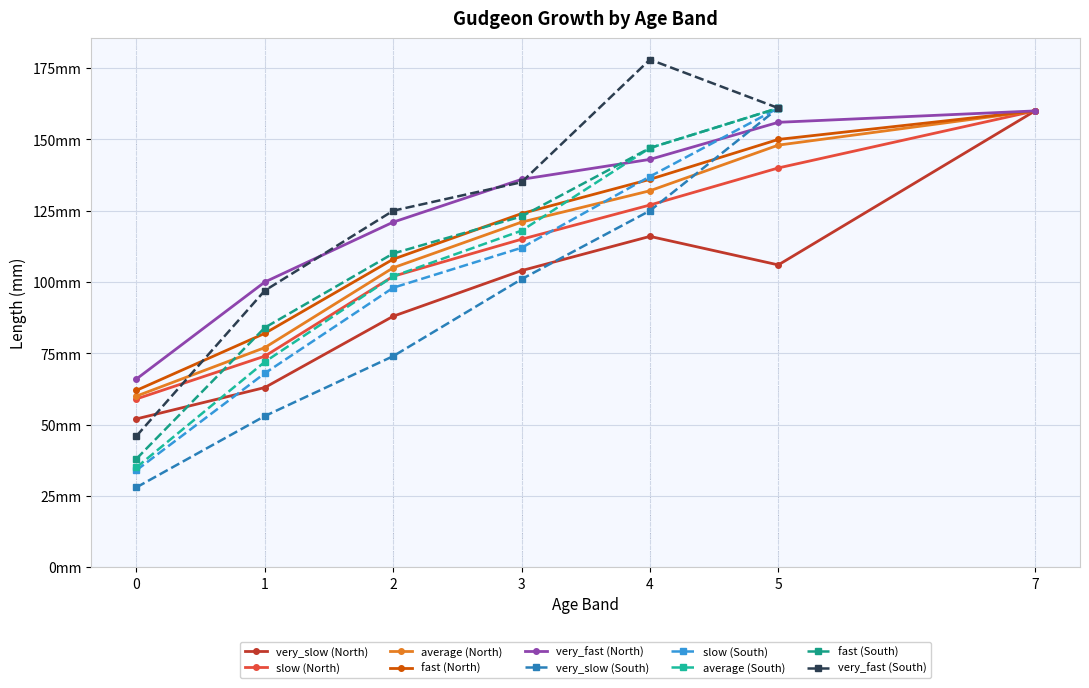

Is it true that fast (North) equals 100 at 0?

False